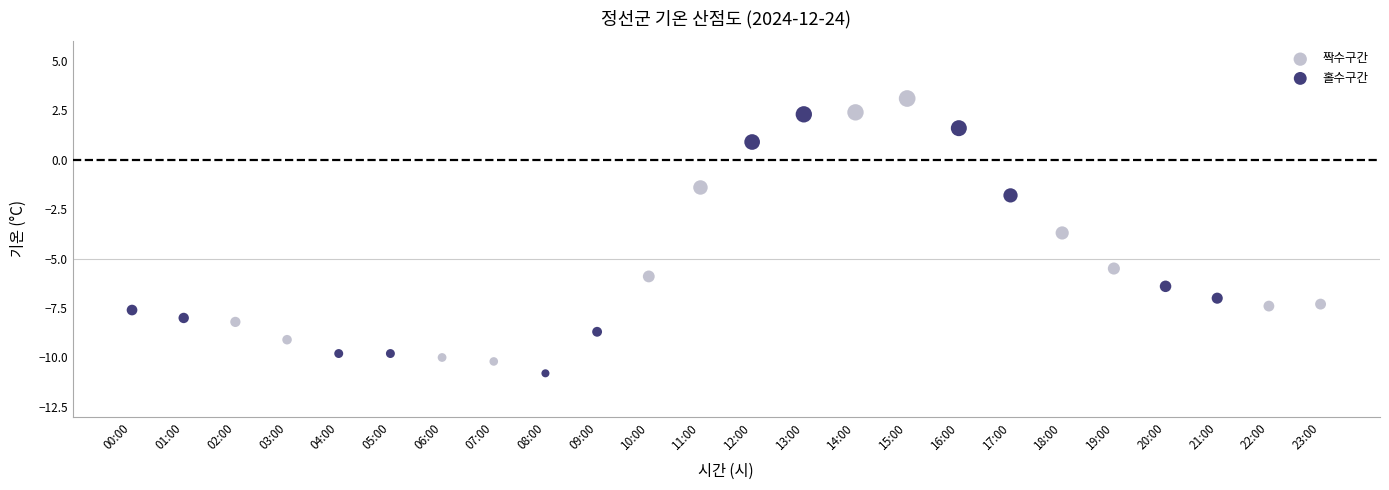

Which series has the largest Y range (max minus min)?

짝수구간